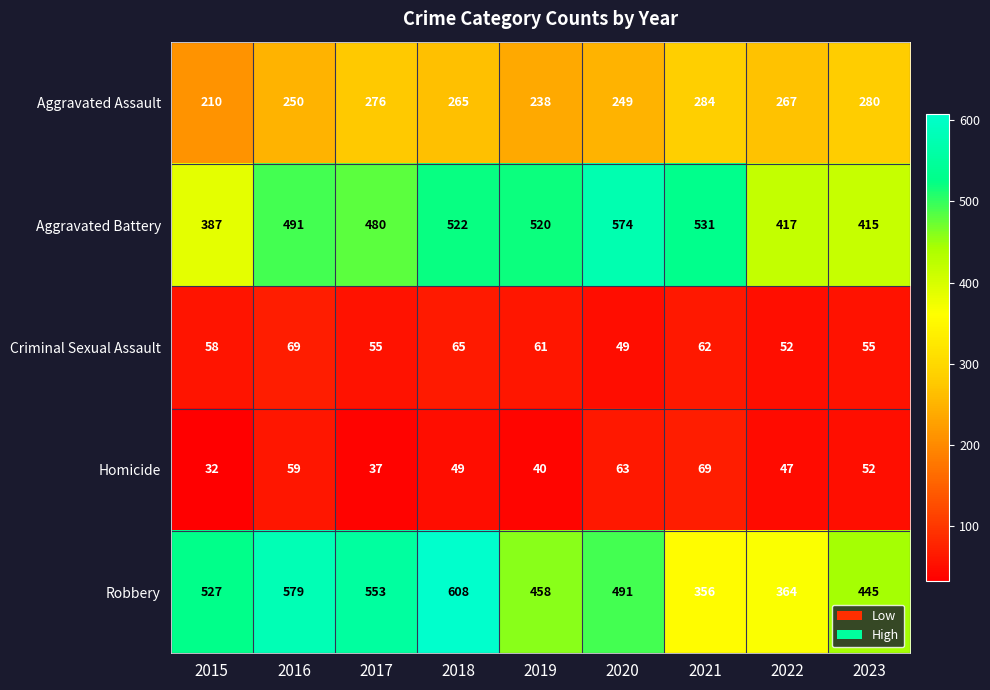

At how many categories does at least one series exceed 272?

9